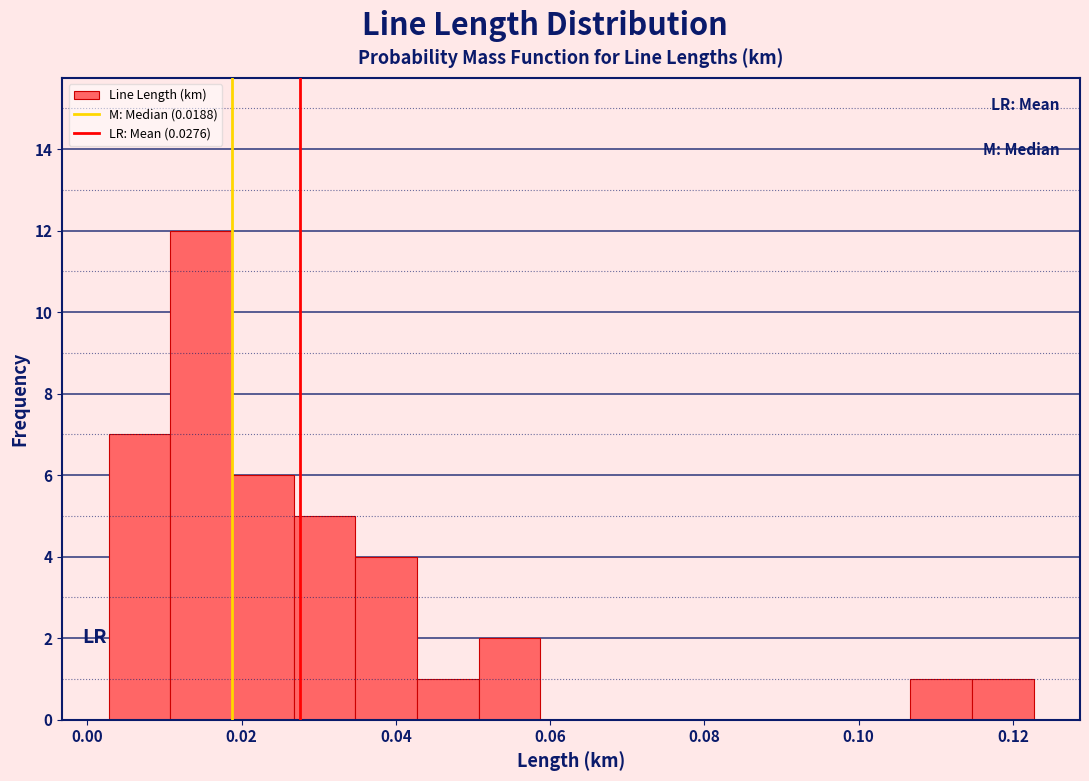

Around what value on the x-axis is the tallest bar? Give the approximate position of its centre, as read against the axis.

0.014